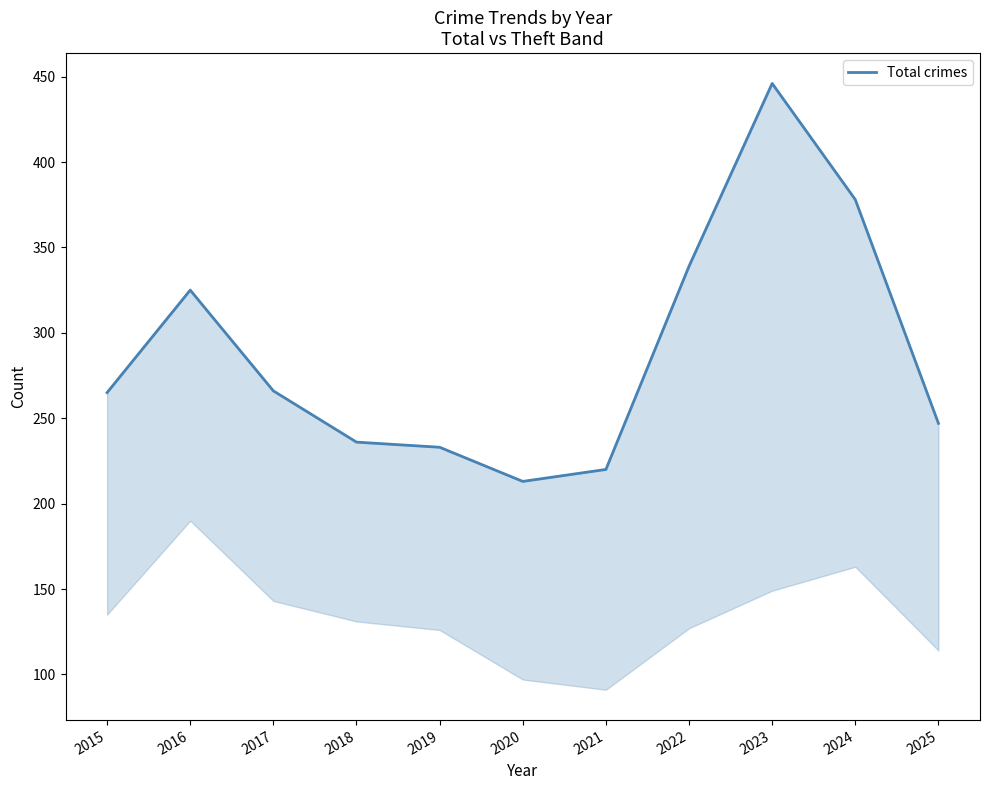

The value at 2023 is 730. True or false?

False